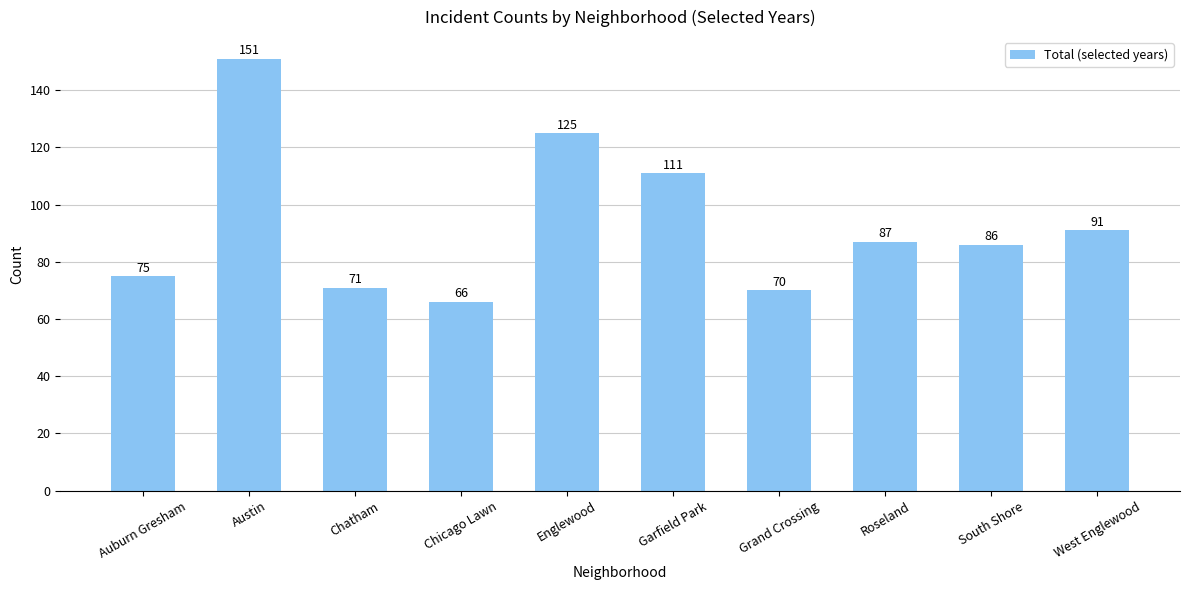

What is the greatest value displayed?

151